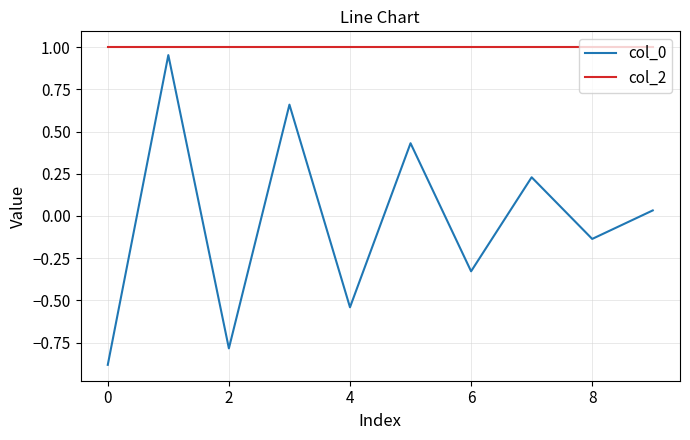

Which series has the largest total across all categories?

col_2